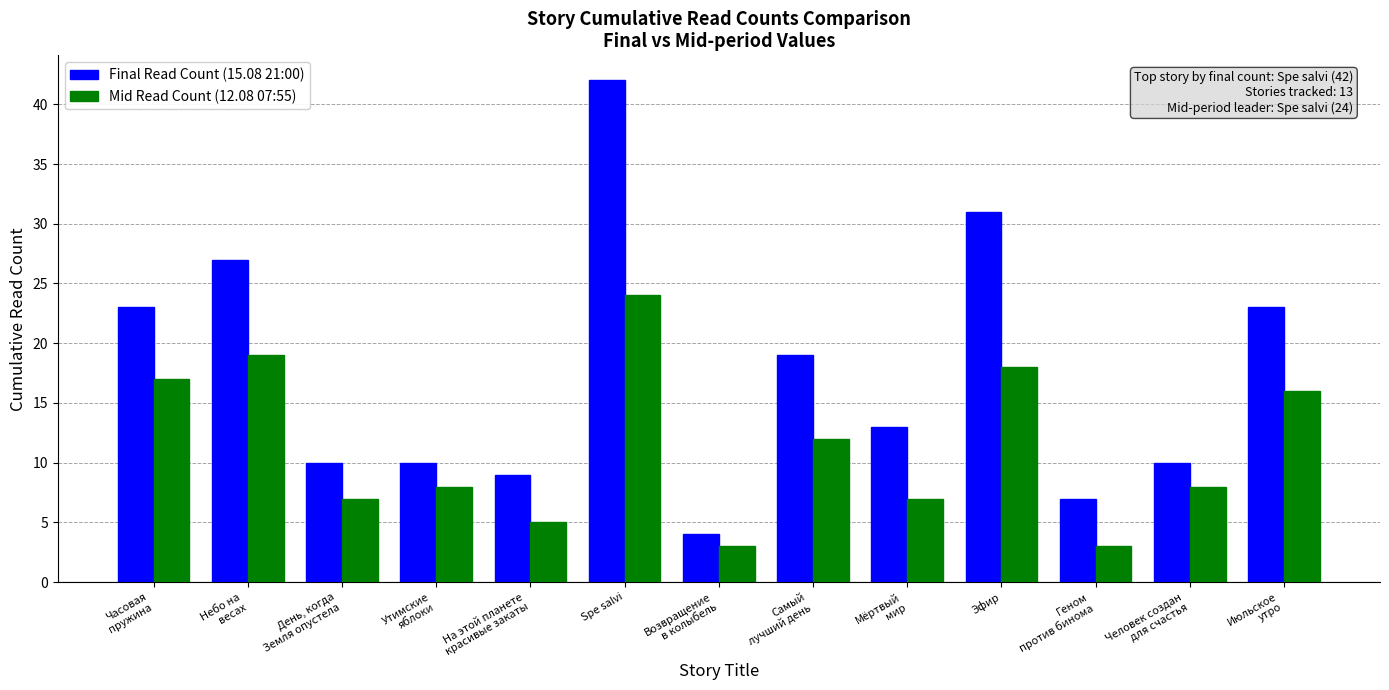

What is the label of the 12th bar from the left?

Человек создан
для счастья